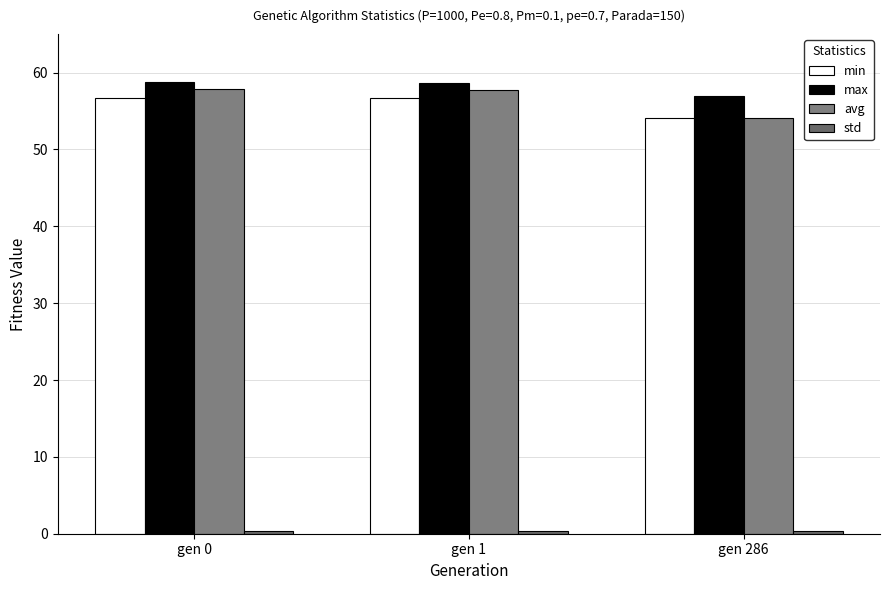

How many groups of bars are there?

3